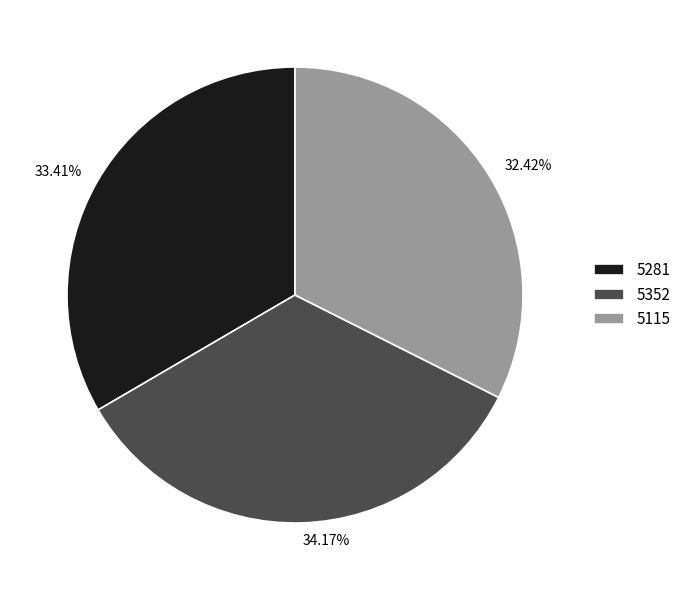

What is the smallest slice in the pie chart?

5115